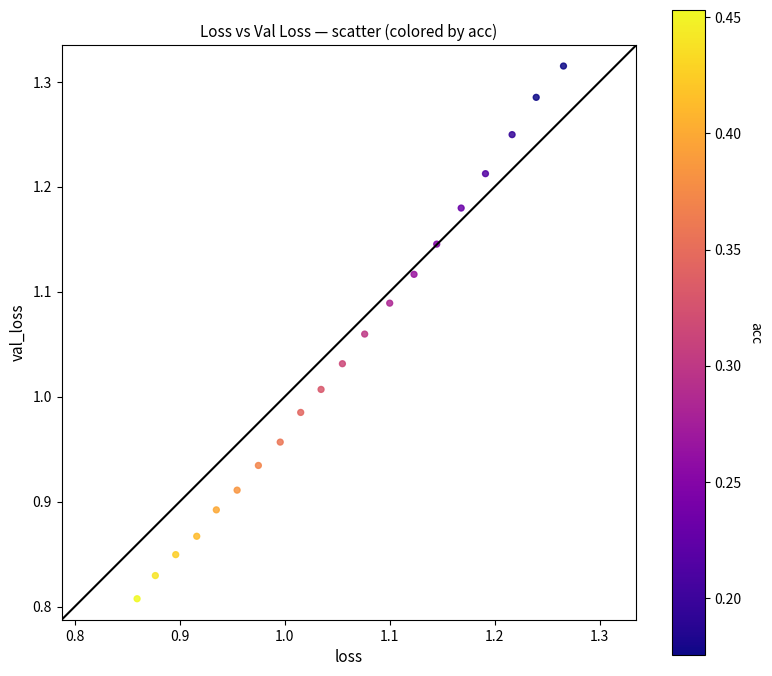

What is the range of X values (max minus min)?

0.4